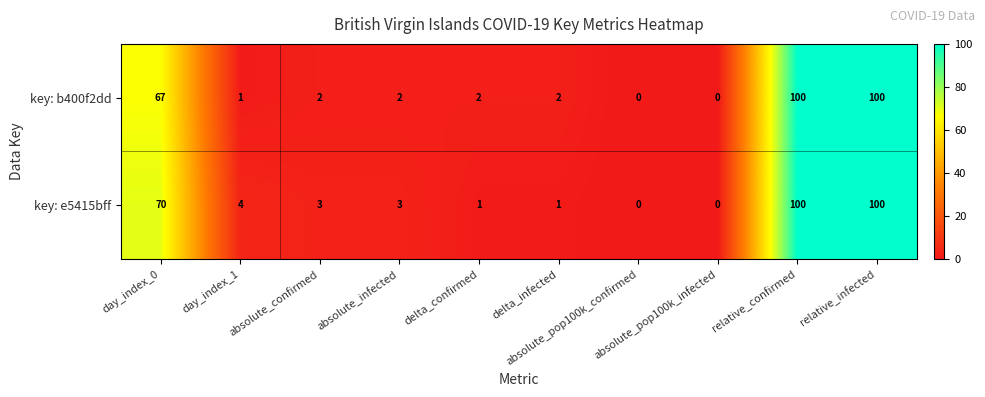

What is the average value of the key: e5415bff series?

28